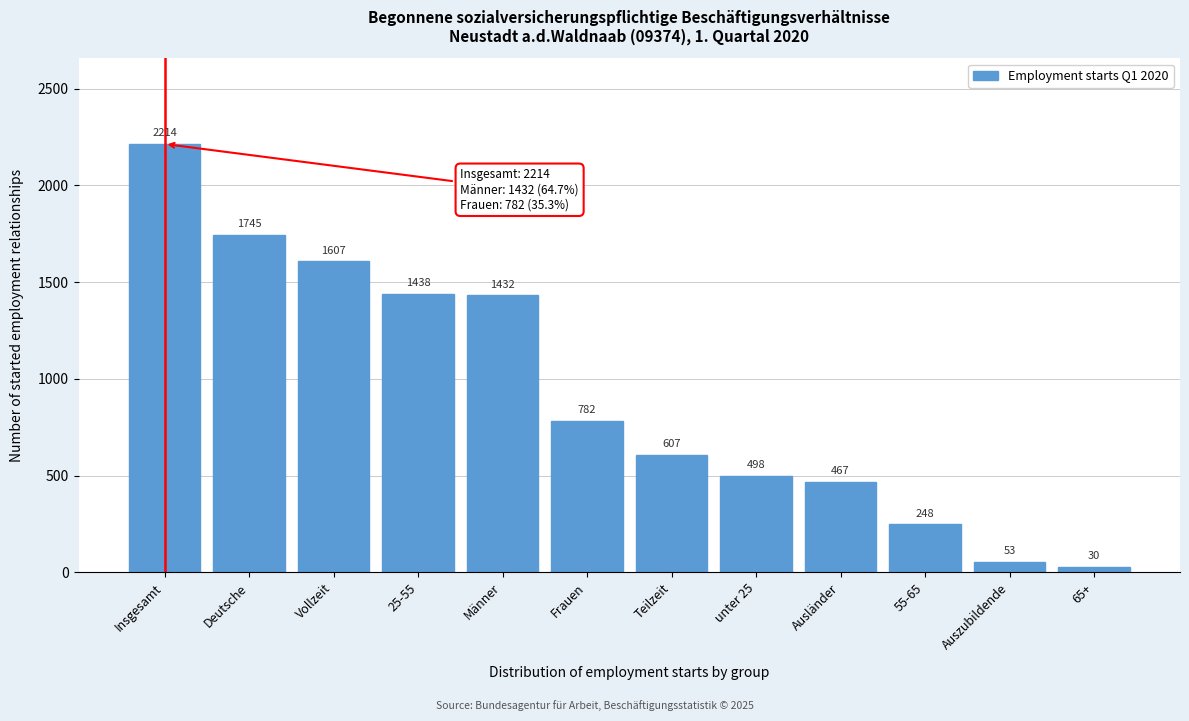

Reading left to right, what are all the values shown in this chart?

Insgesamt=2214	Deutsche=1745	Vollzeit=1607	25-55=1438	Männer=1432	Frauen=782	Teilzeit=607	unter 25=498	Ausländer=467	55-65=248	Auszubildende=53	65+=30